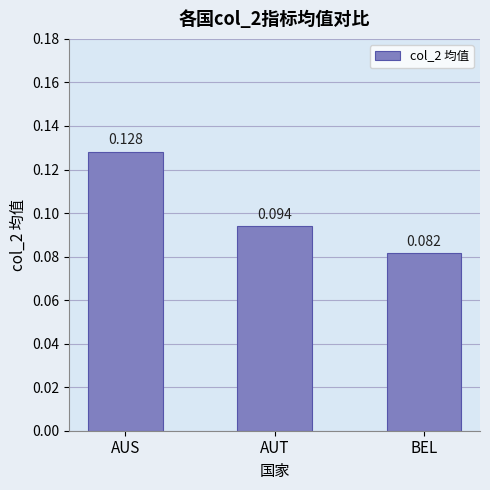

What position from the left is BEL?

3